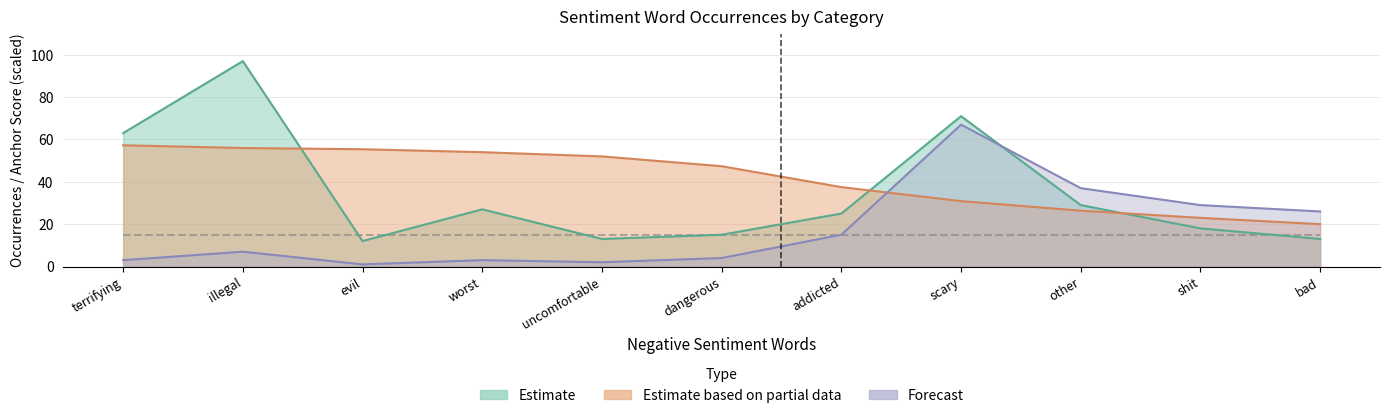

Which has a higher value, evil or scary?

scary